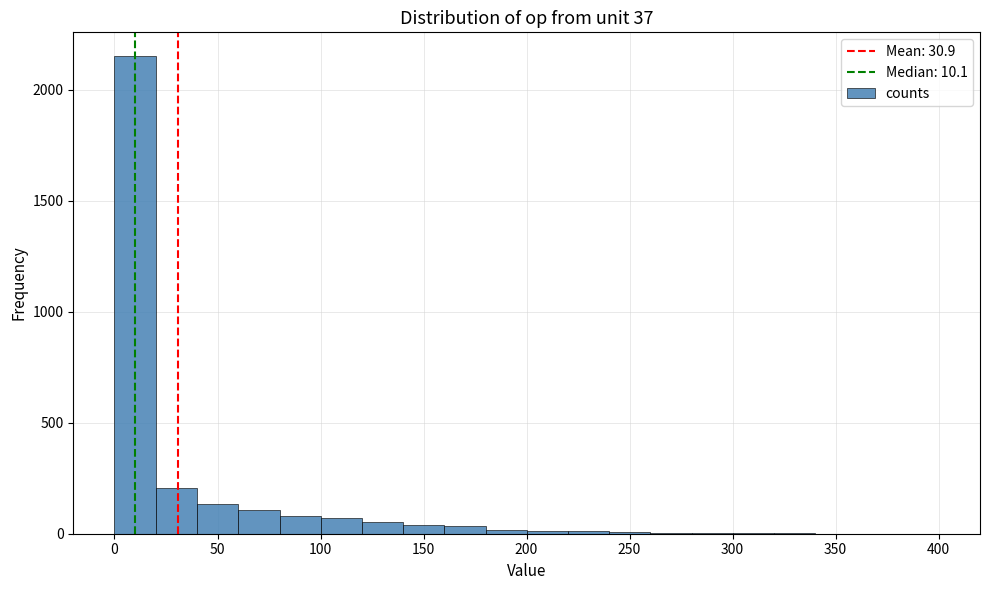

What is the height of the bar covering 0 to 20 on the x-axis? Neither the bar edges nor the heights are printed on the chart, so give them approximately, as read against the axes.

2150